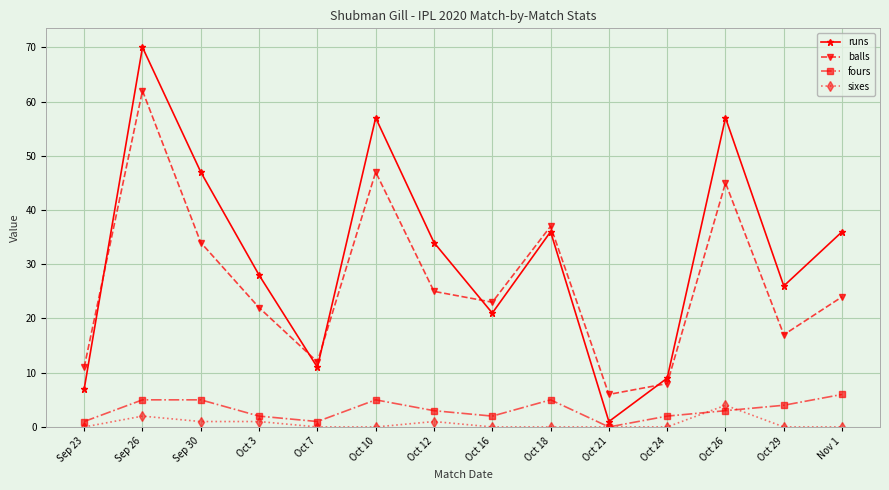

How many values in the balls series are below 24?

7